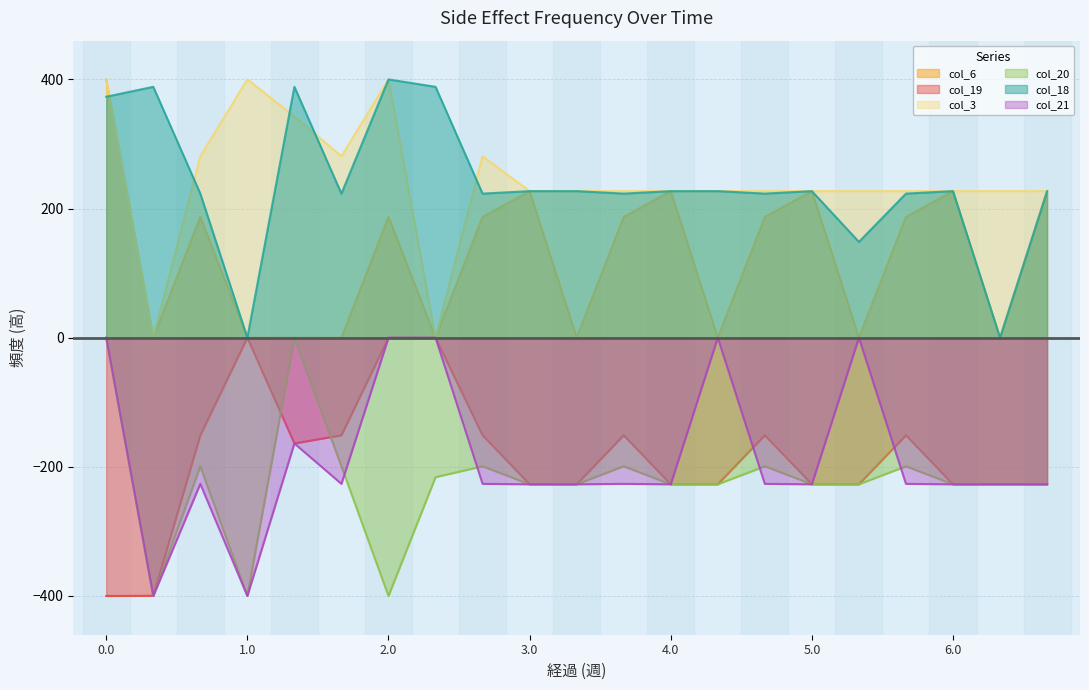

Rank the categories by col_20 value from lowest to highest.

0.1, 1.0, 2.0, 3.0, 3.1, 4.0, 4.1, 5.0, 5.1, 6.0, 6.1, 6.2, 2.1, 0.2, 1.2, 2.2, 3.2, 4.2, 5.2, 0.0, 1.1